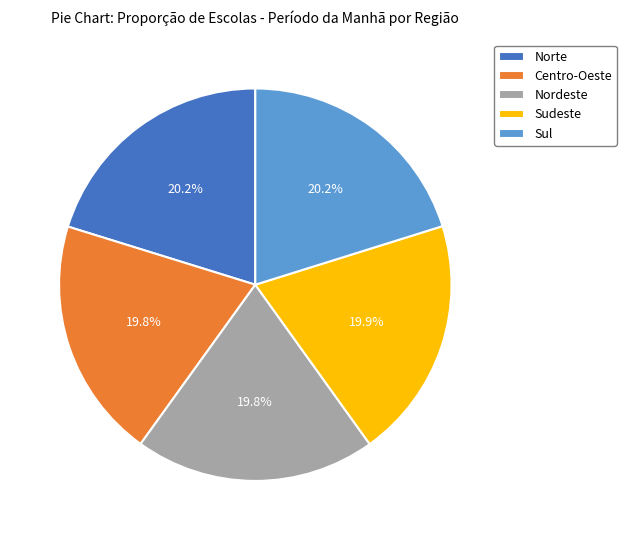

What portion of the pie excludes Sudeste?

80.1%